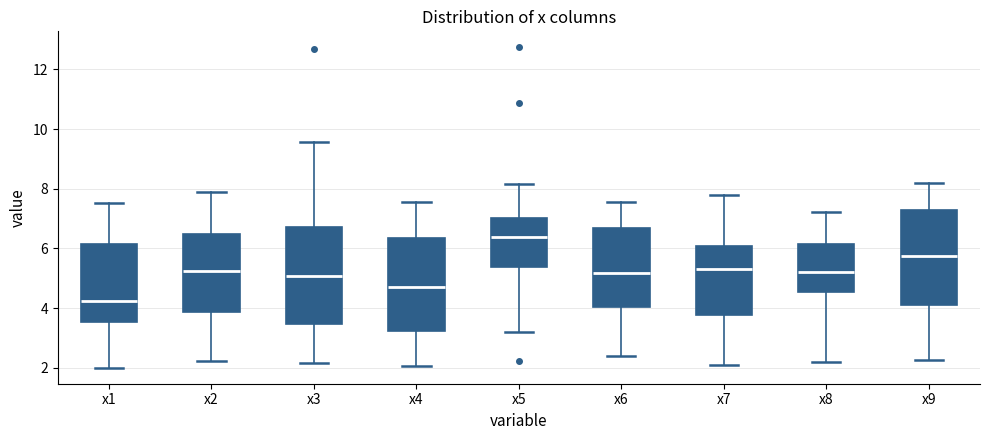

Which box's median line is the lowest?

x1